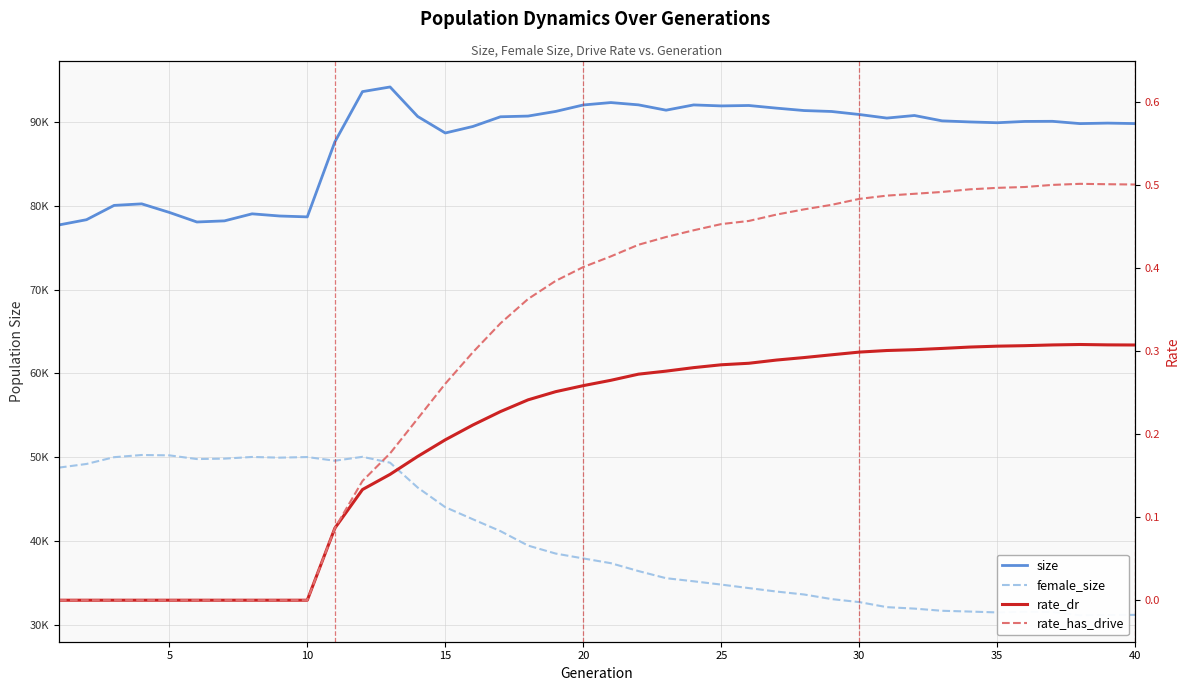

True or false: rate_has_drive has a value of 0.1 at 11.

True